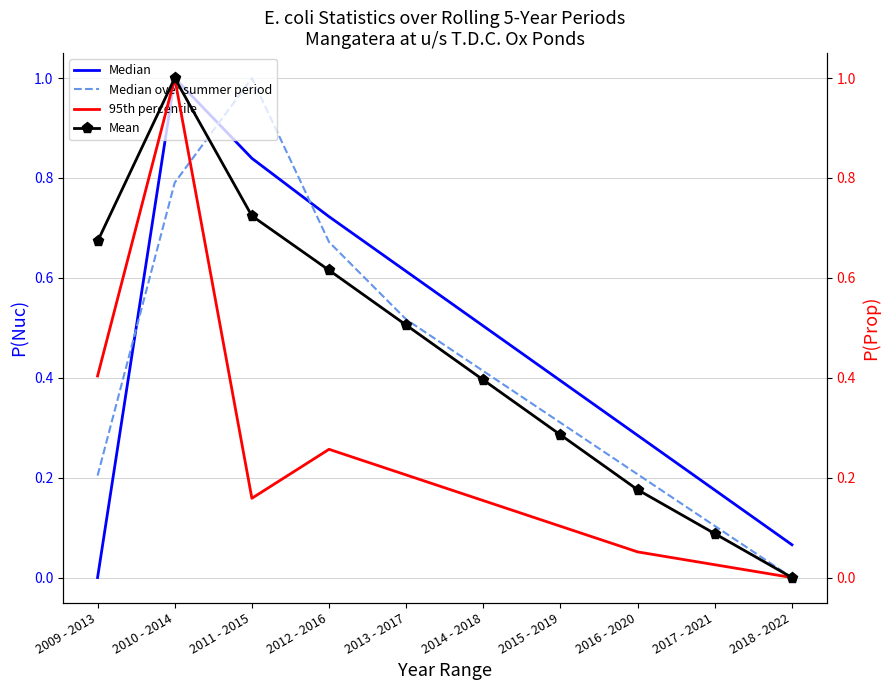

At which category does Median over summer period reach its first local peak?

2011 - 2015